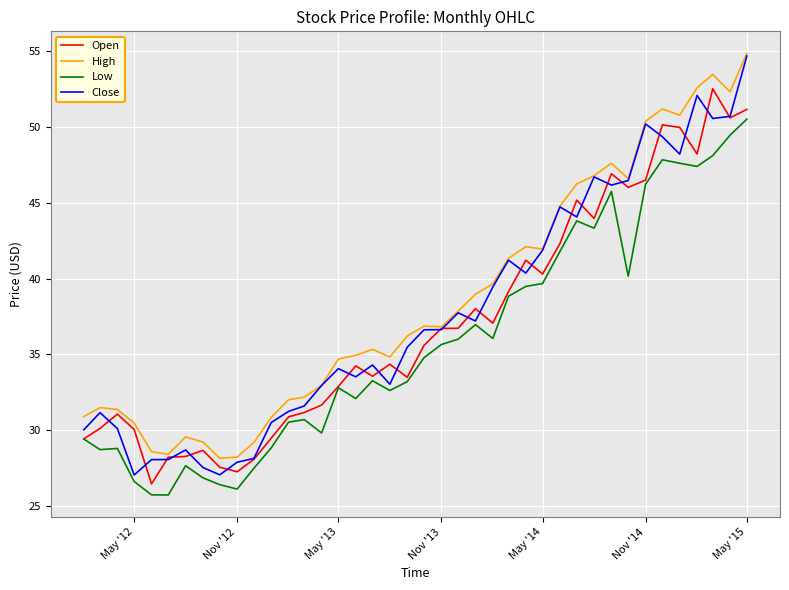

Which series has the largest range (max minus min)?

Close